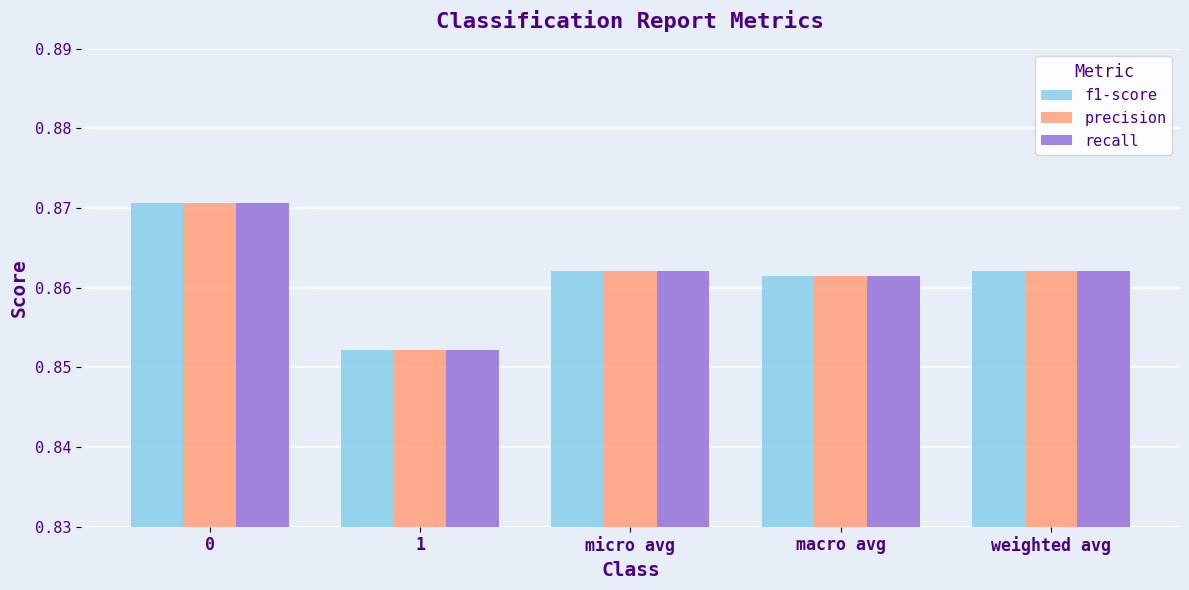

How many recall values are between 0 and 1?

5